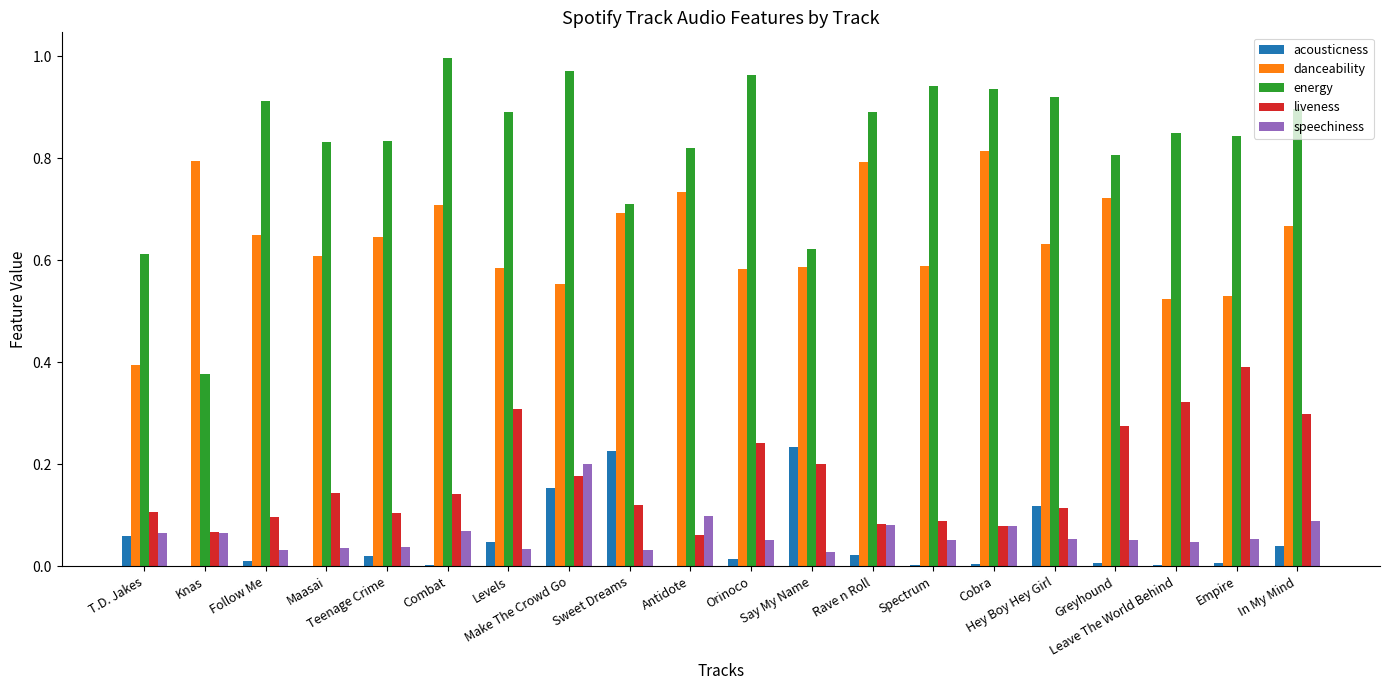

Which series has the largest total across all categories?

energy